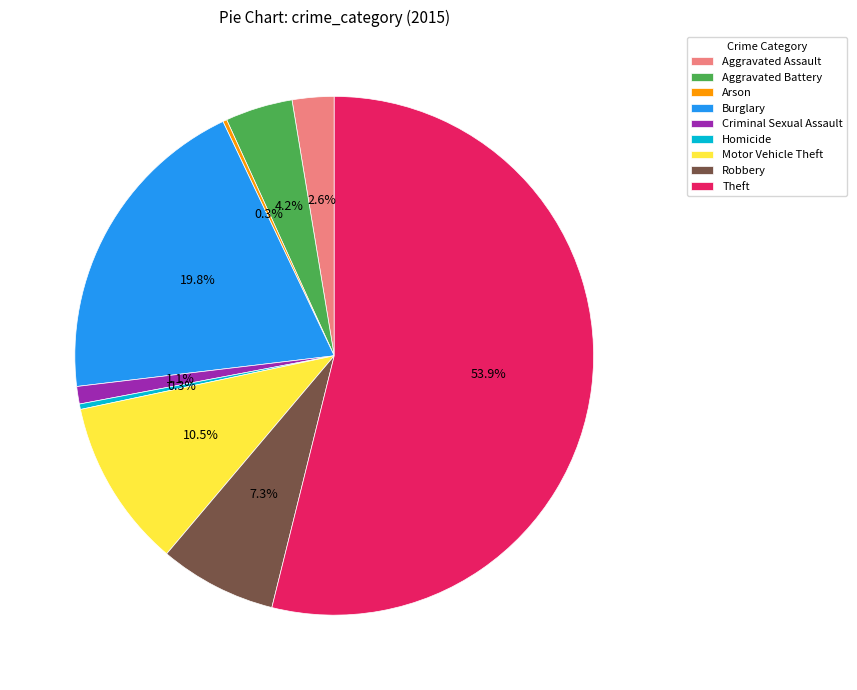

What portion of the pie excludes Burglary?

80.2%